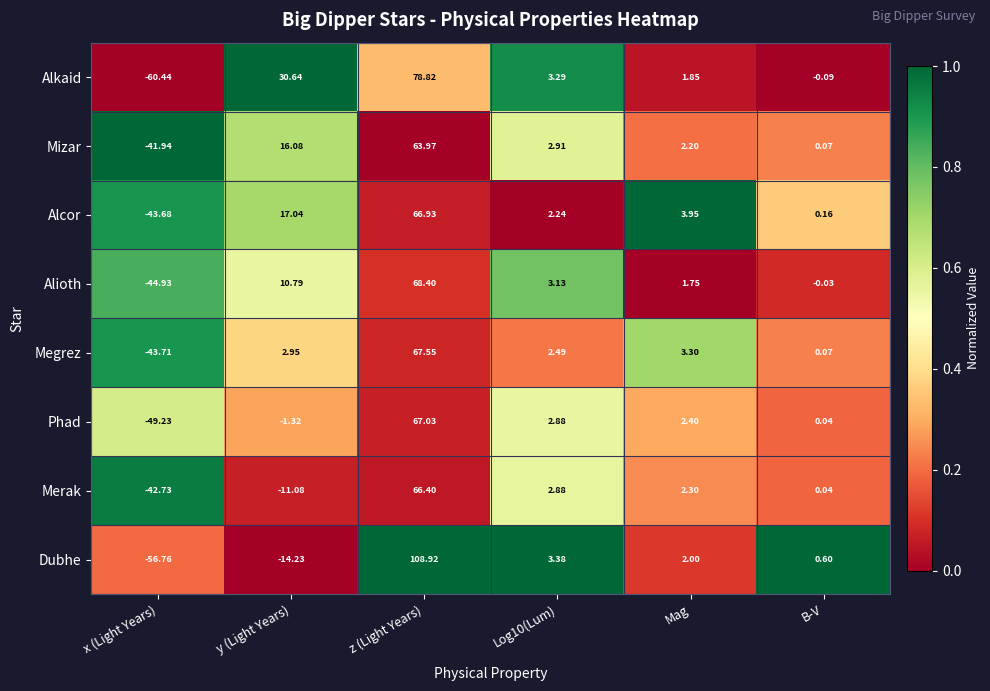

Between Mag and B-V, which series saw the biggest shift?

Alcor